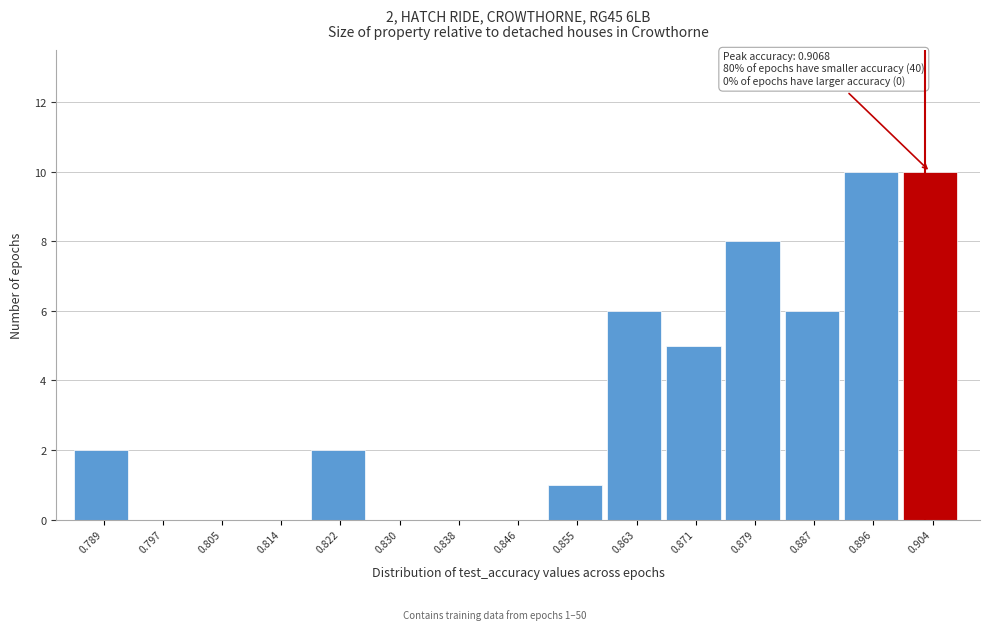

Reading left to right, extract all data points from this chart.

0.789=2	0.797=0	0.805=0	0.814=0	0.822=2	0.830=0	0.838=0	0.846=0	0.855=1	0.863=6	0.871=5	0.879=8	0.887=6	0.896=10	0.904=10